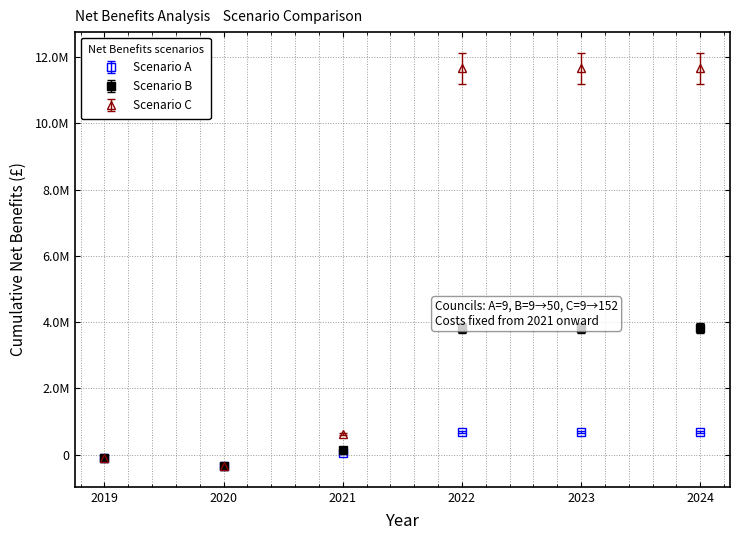

What are all the series names shown in the legend?

Scenario A, Scenario B, Scenario C